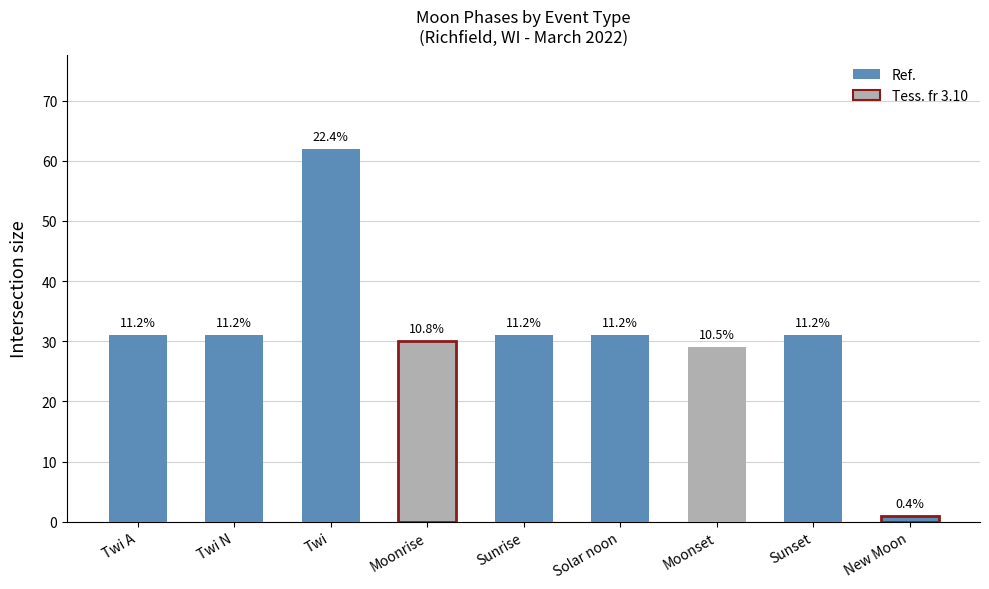

Are the bars horizontal?

No